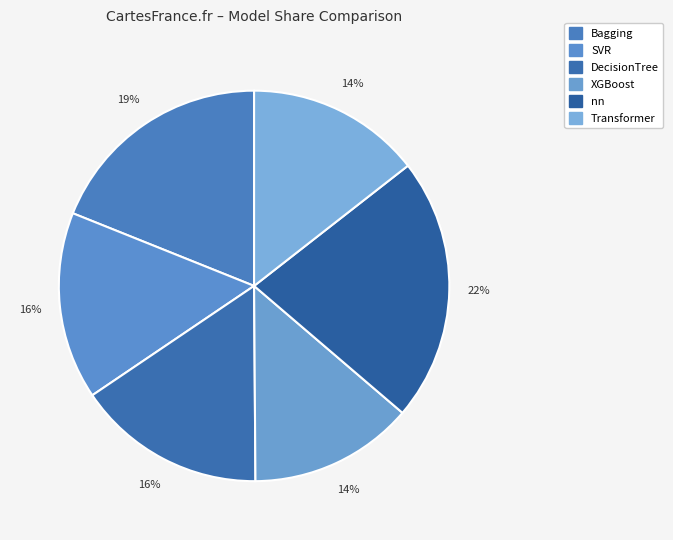

How many segments does this pie chart have?

6